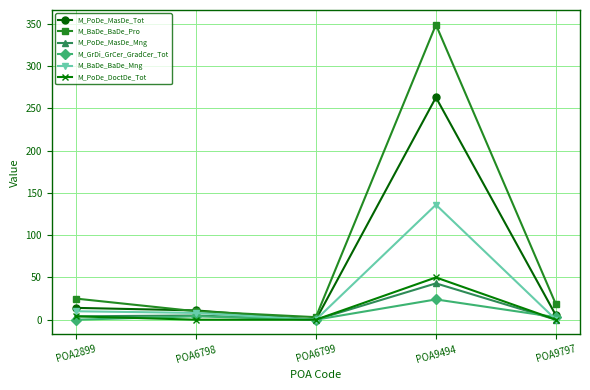

Where is the first local minimum for M_PoDe_MasDe_Tot?

POA6799